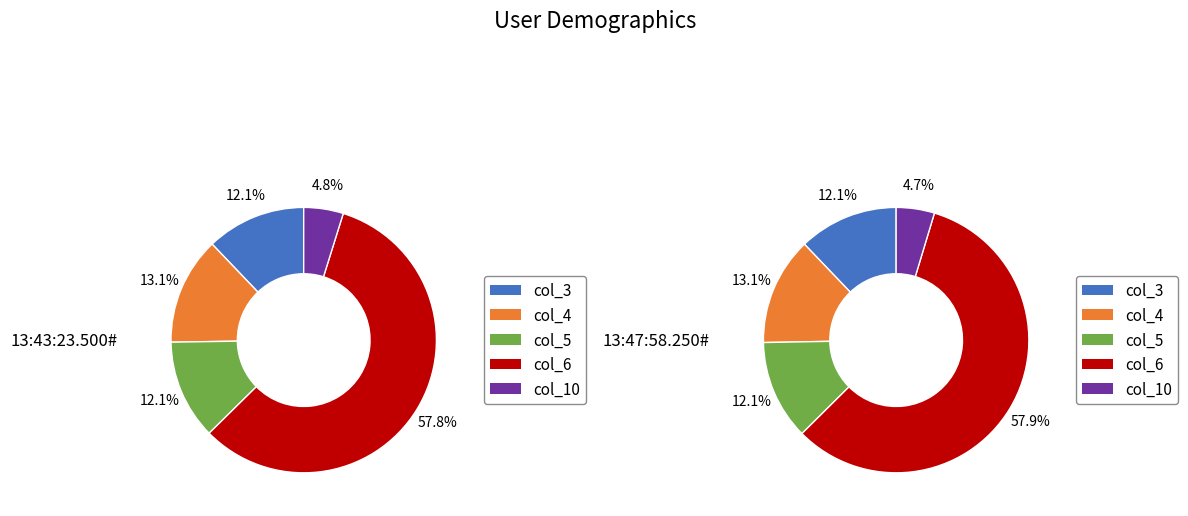

Combined, do 13:47:58.250# and 13:43:23.500# account for over 50%?

Yes